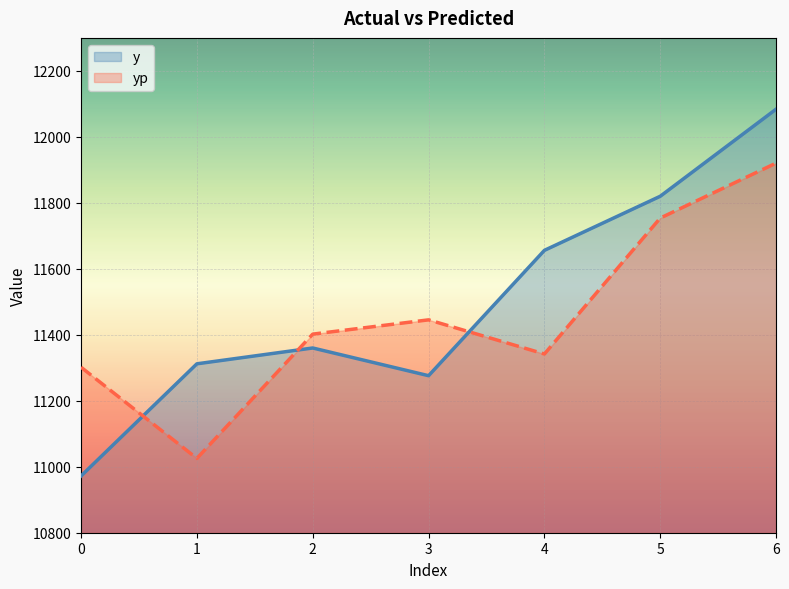

Rank the series at 1 from highest to lowest value.

y, yp